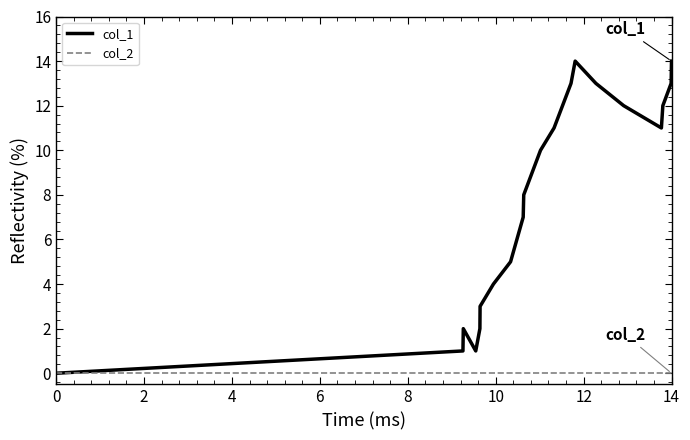

True or false: col_1 has more than 0 interior local peaks.

True